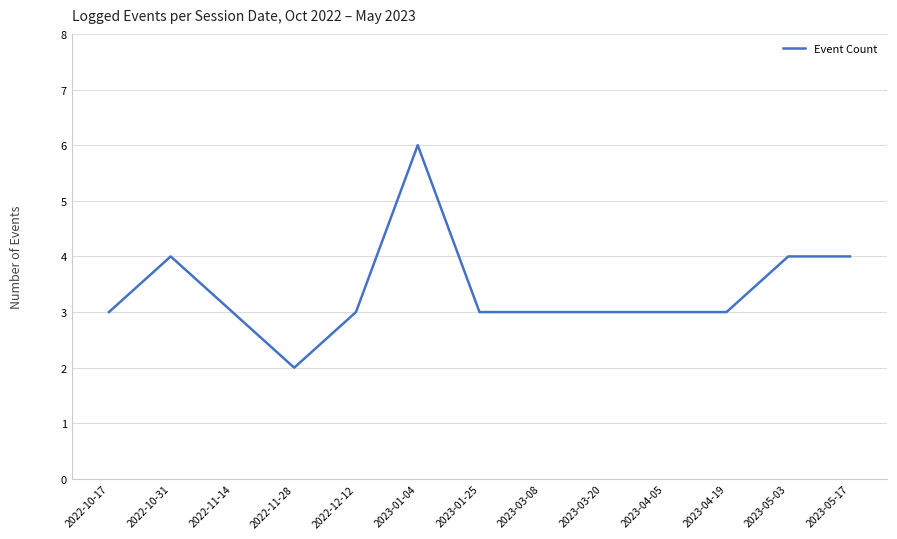

What is the sum of all values?

44